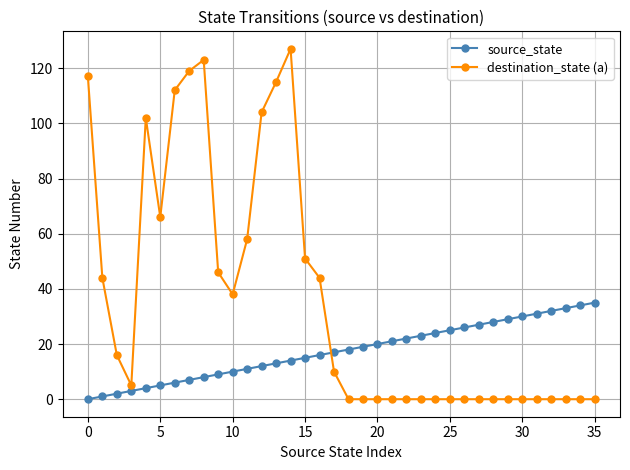

Is this an area chart (filled region under the line)?

No